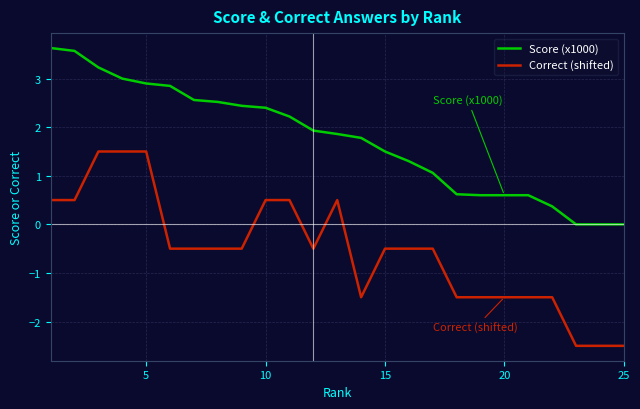

Which series has the largest total across all categories?

Score (x1000)